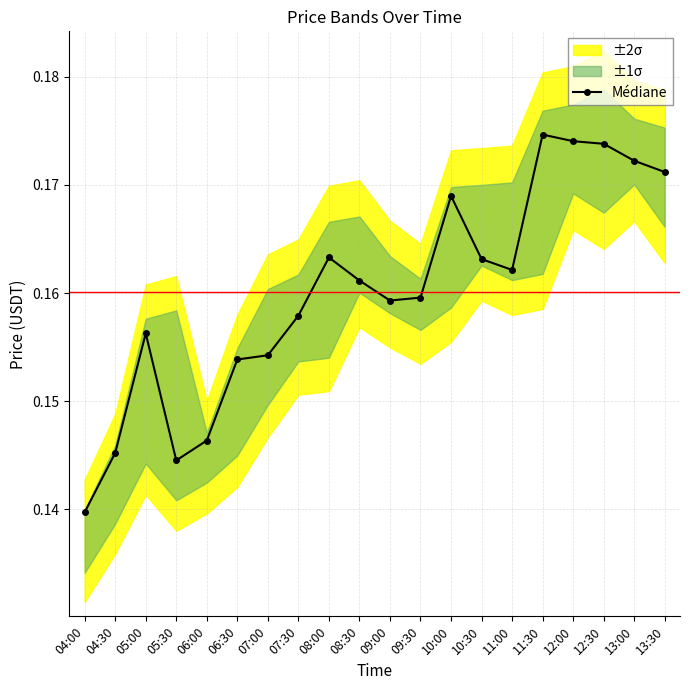

What is the smallest value displayed?

0.1